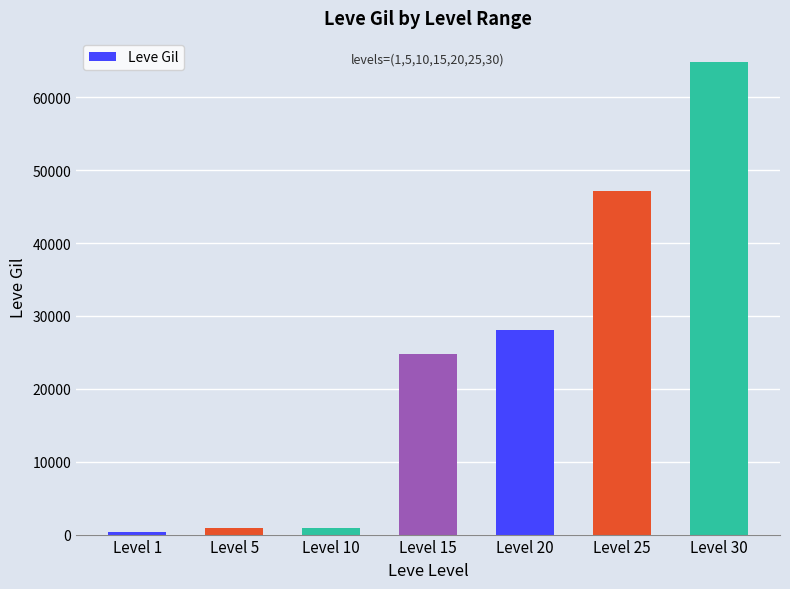

Where is the data nearest to the value 32620?

Level 20